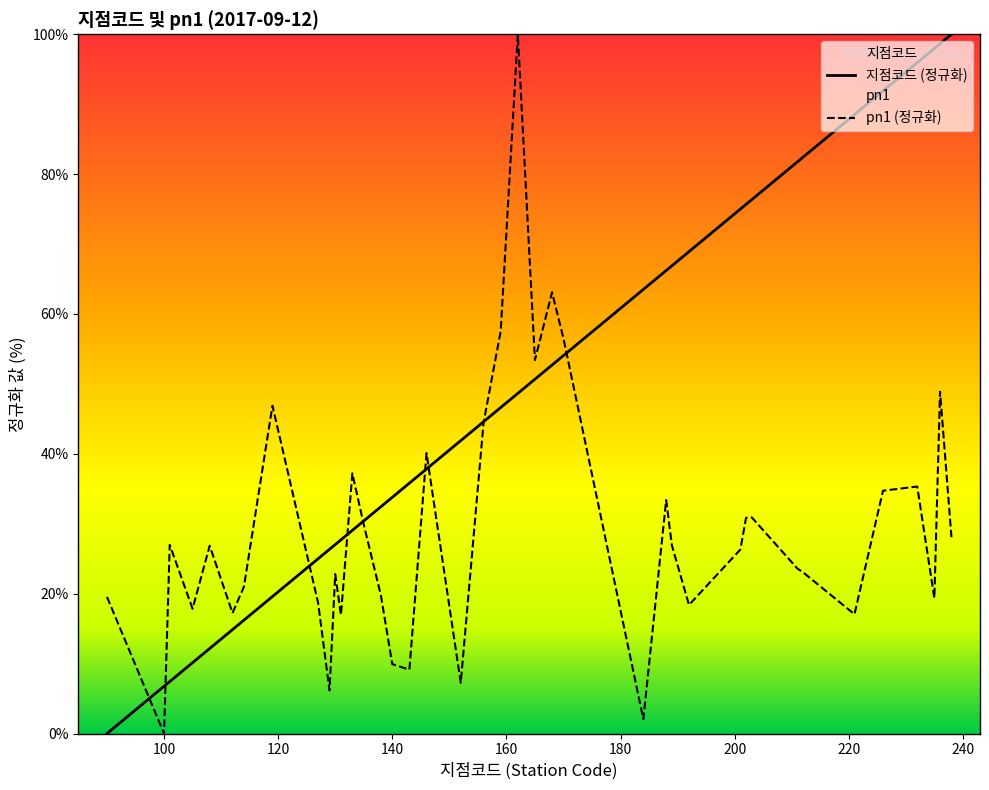

List the series in order of their overall mean, highest first.

지점코드 (정규화), pn1 (정규화)